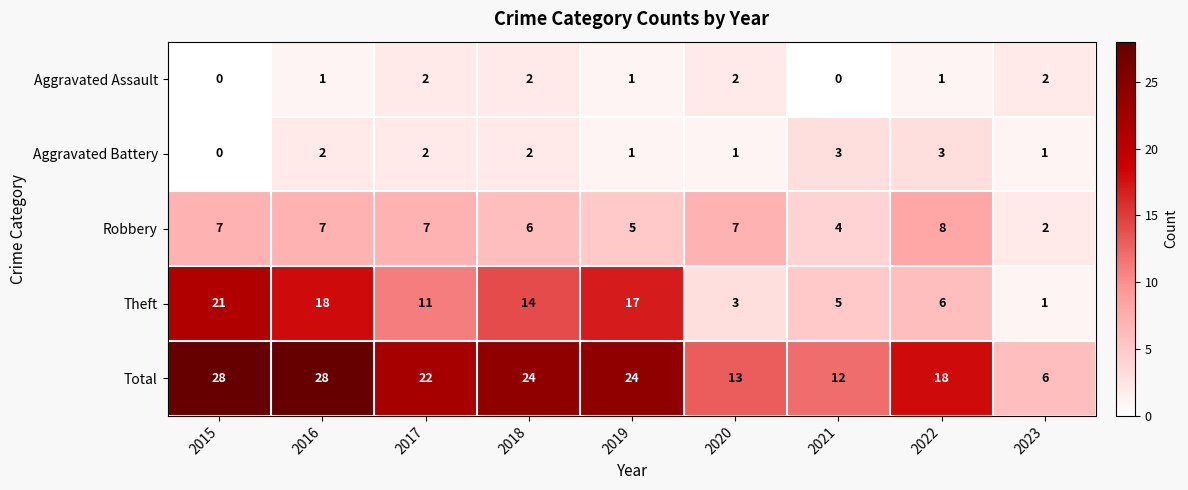

At which label does Total reach its minimum?

2023